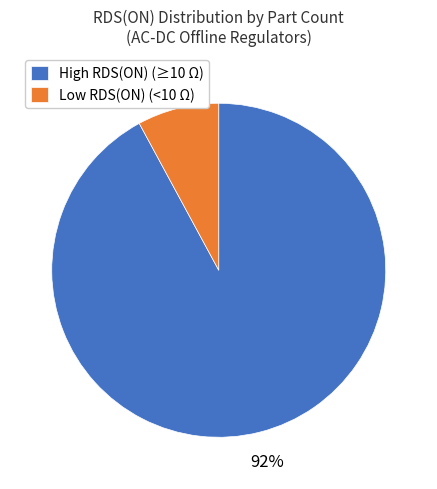

Rank the categories by value from lowest to highest.

Low RDS(ON) (<10 Ω), High RDS(ON) (≥10 Ω)